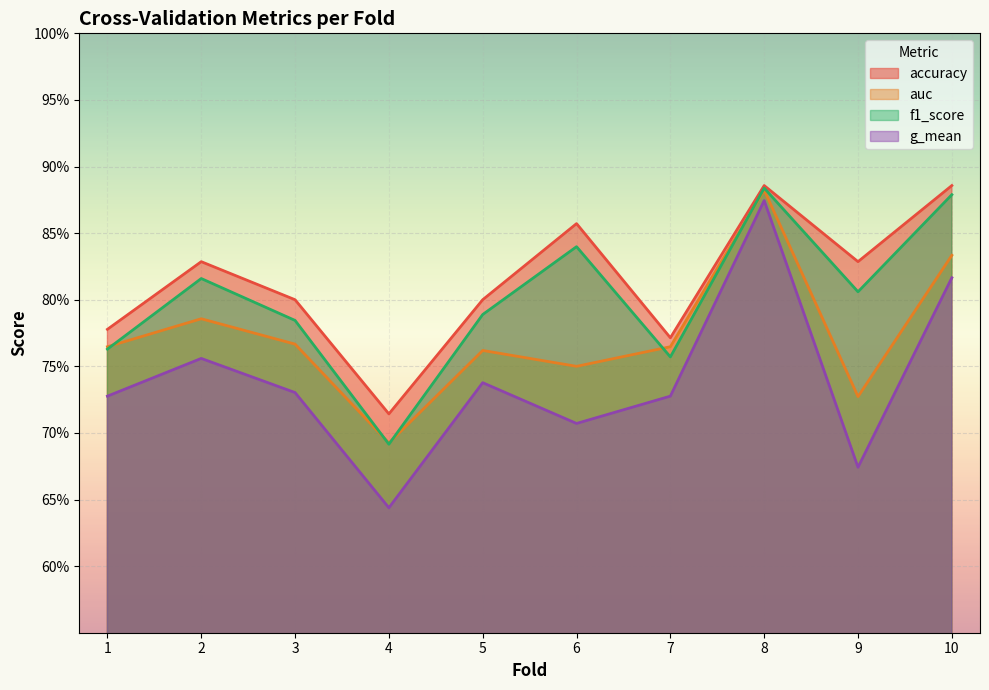

At 2, list the series in order from smallest to largest.

g_mean, auc, f1_score, accuracy